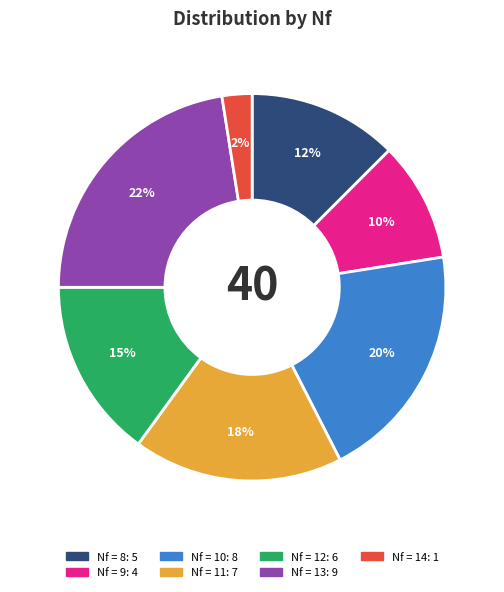

Is there any slice that represents more than half of the pie?

No